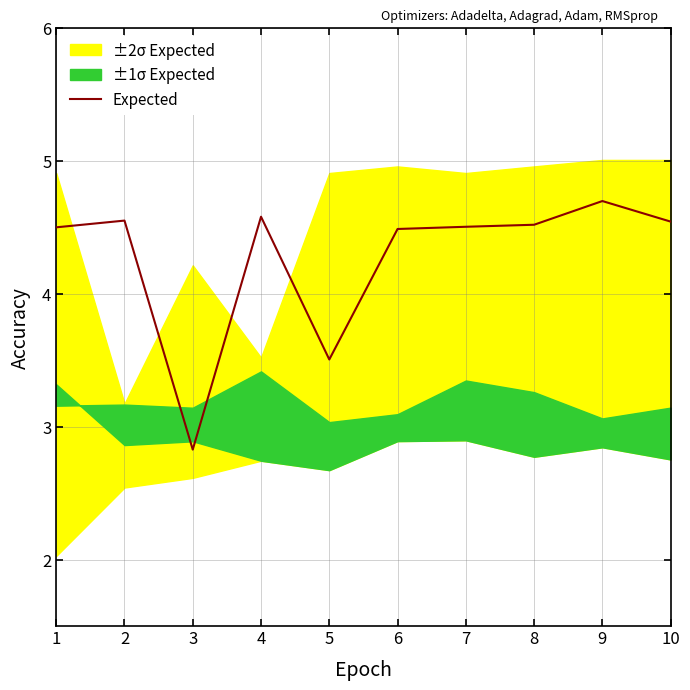

At which label does the data first exceed 4?

1